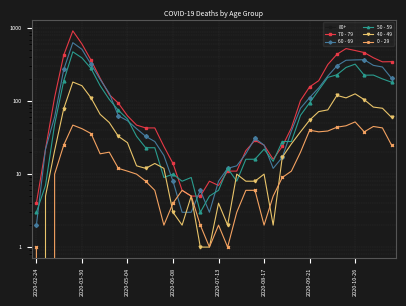

Which category has the lowest value in the 40 - 49 series?

2020-02-24